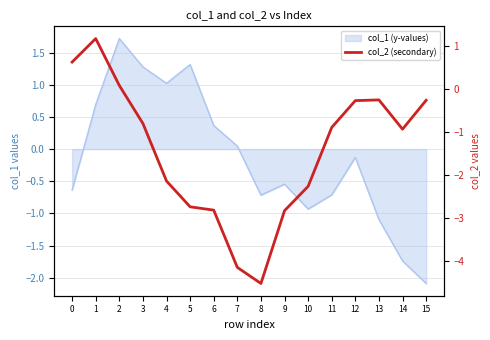

The value at 8 is -4.5. True or false?

True